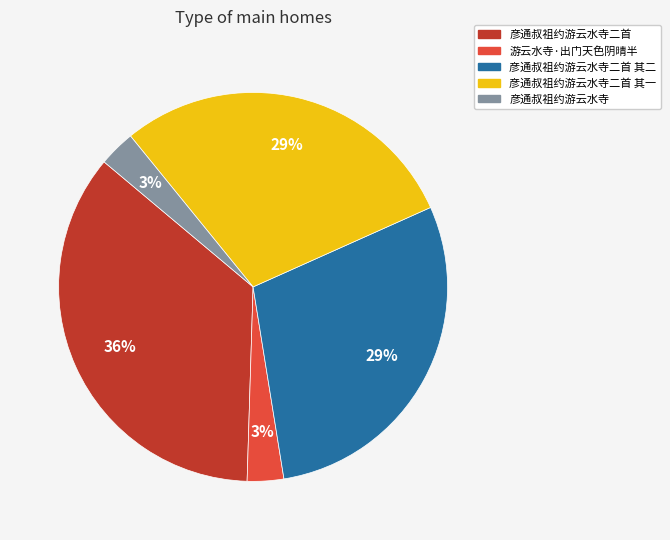

To the nearest percent, what is the average slice percentage?

20%